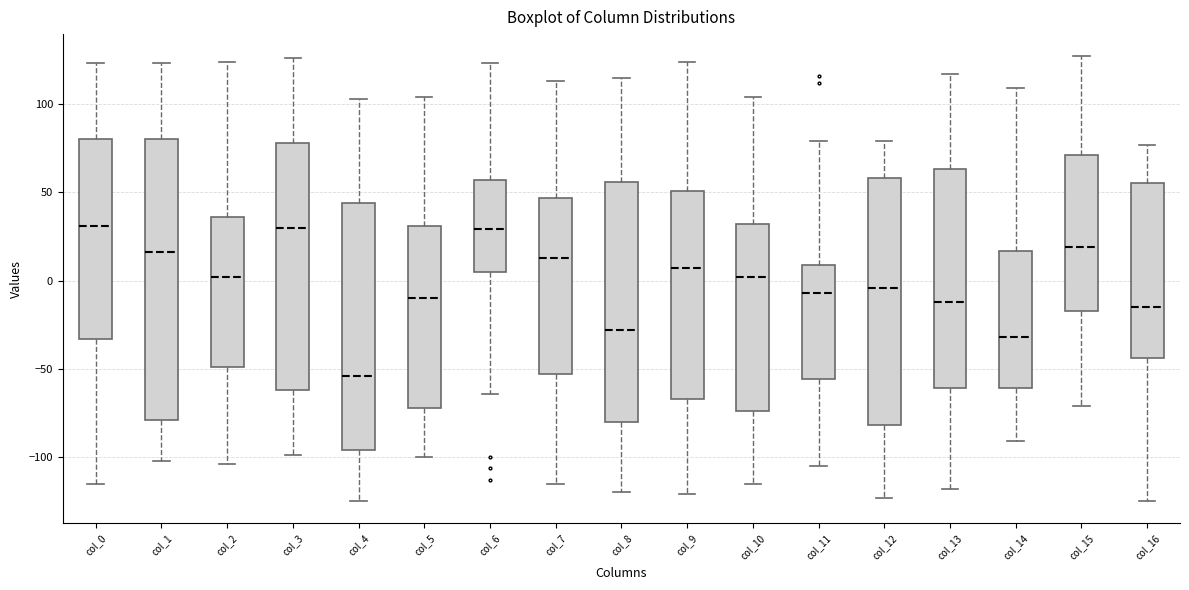

Where does the lower whisker of the box for col_8 end on the y-axis? The values are not printed on the chart, so give them approximately, as read against the axis.

-120